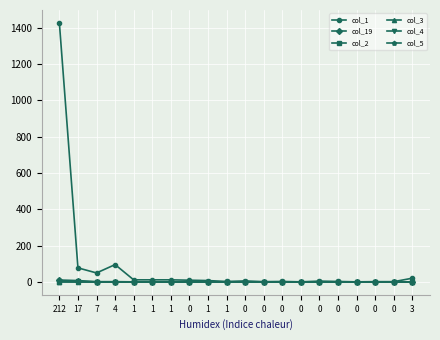

Which series has the largest range (max minus min)?

col_1